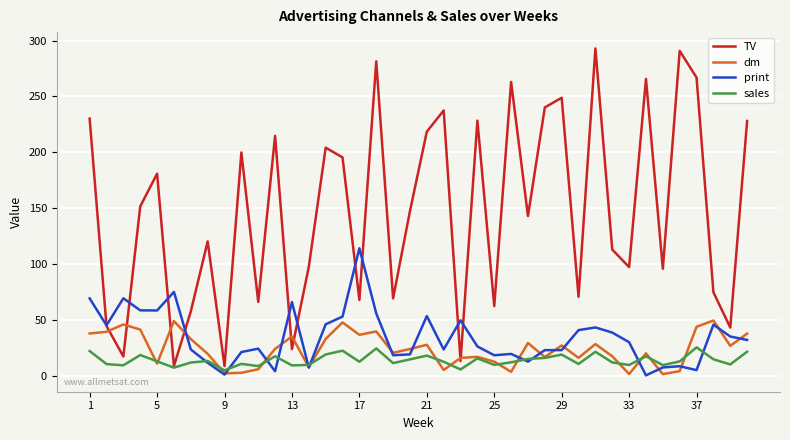

Which series has the largest range (max minus min)?

TV